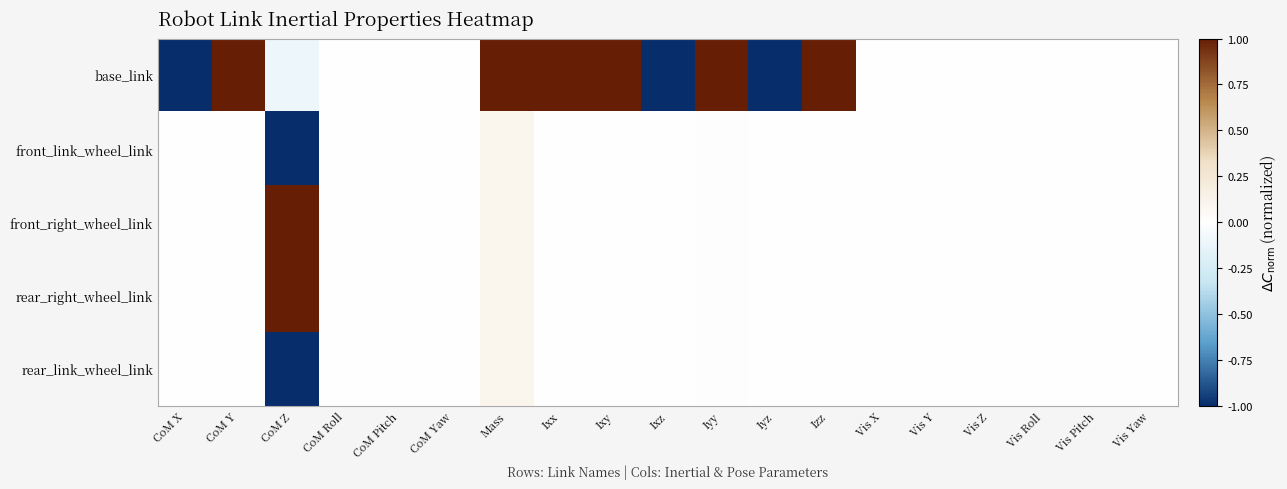

What is the difference between the highest and lowest values at Ixx?

1.0